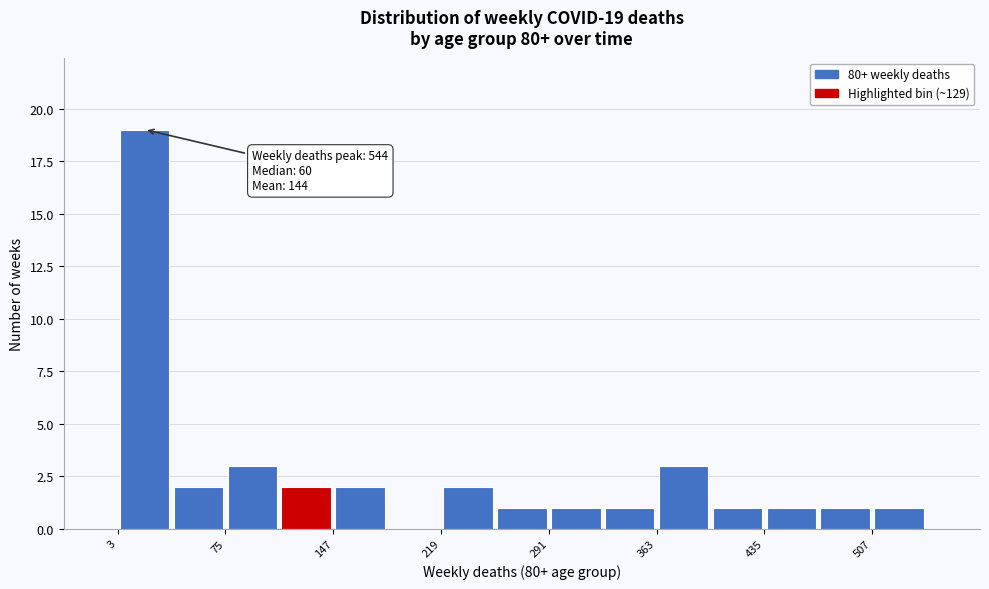

Read against the x-axis, roughly where is the centre of the tallest bar?

20